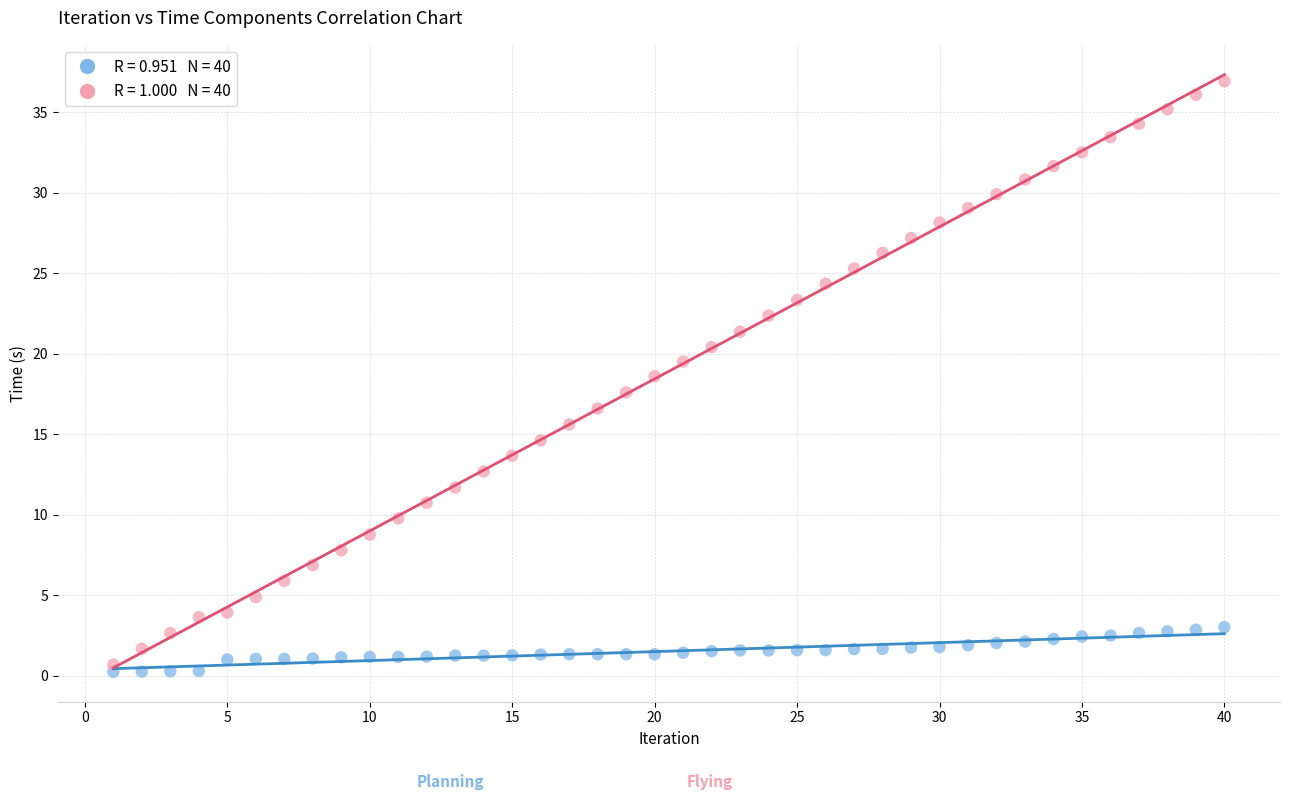

Across all data points, what is the range of Y values (max minus min)?

36.7